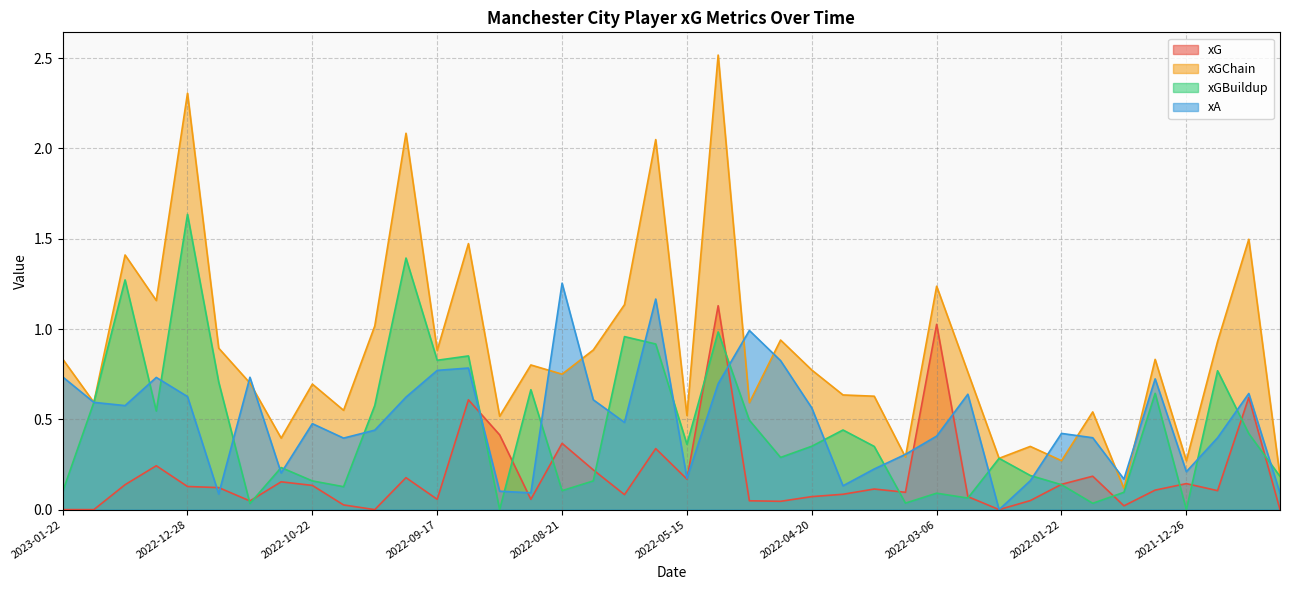

At which category is the sum across all series the highest?

2022-05-11